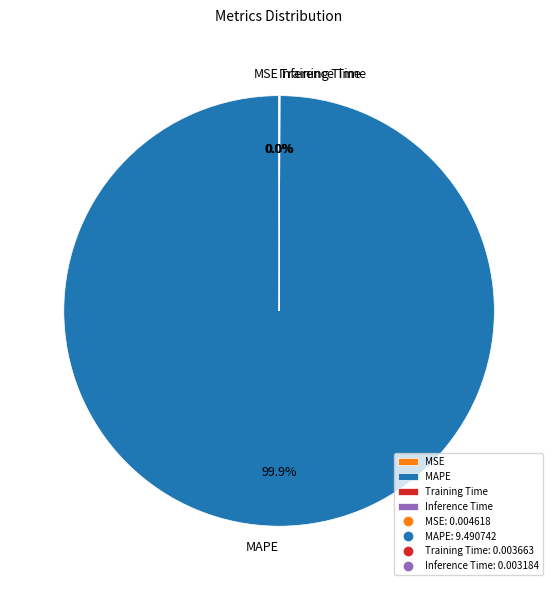

Which slice is the largest?

MAPE